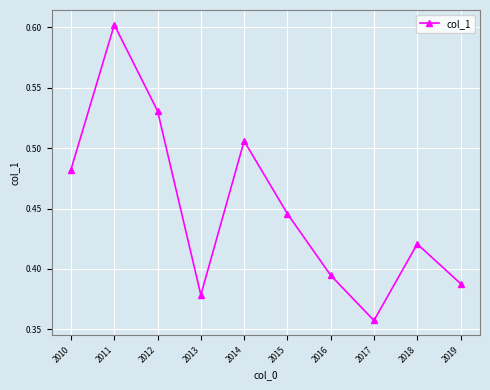

Is it true that the value at 2015 is 0.2?

False